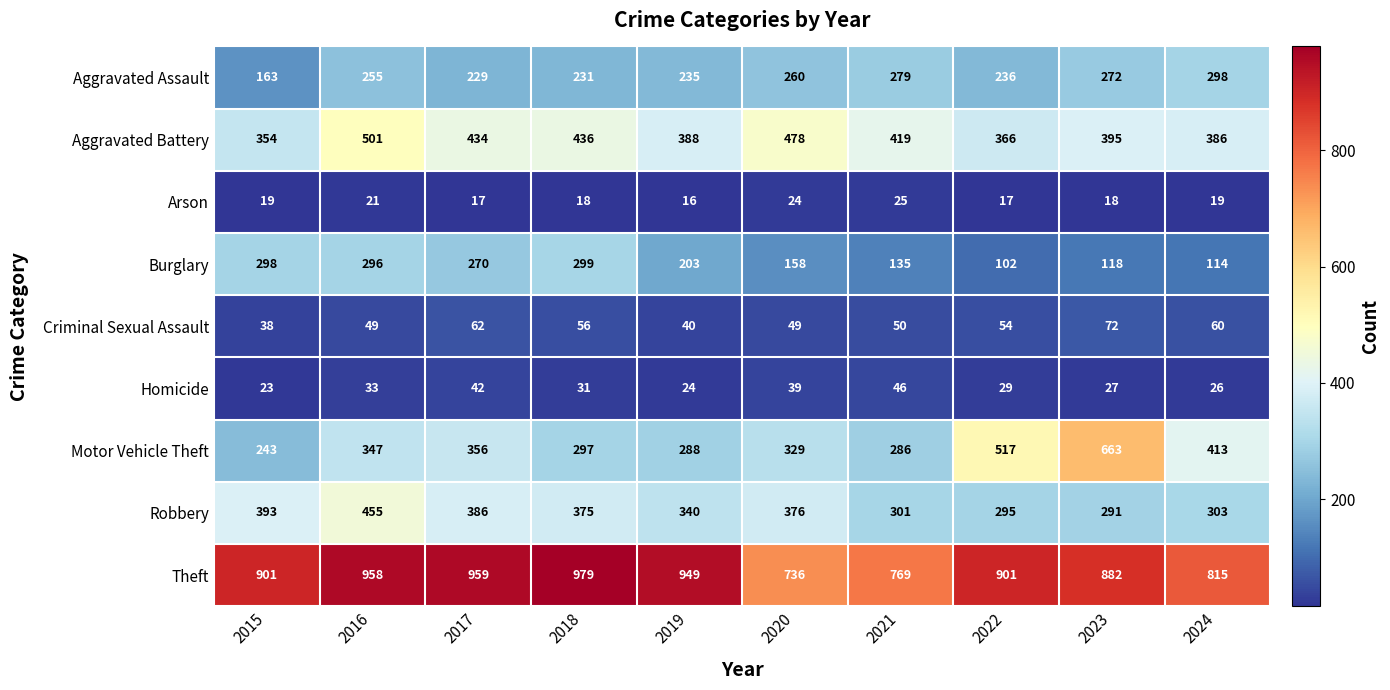

Rank the series at 2020 from lowest to highest value.

Arson, Homicide, Criminal Sexual Assault, Burglary, Aggravated Assault, Motor Vehicle Theft, Robbery, Aggravated Battery, Theft